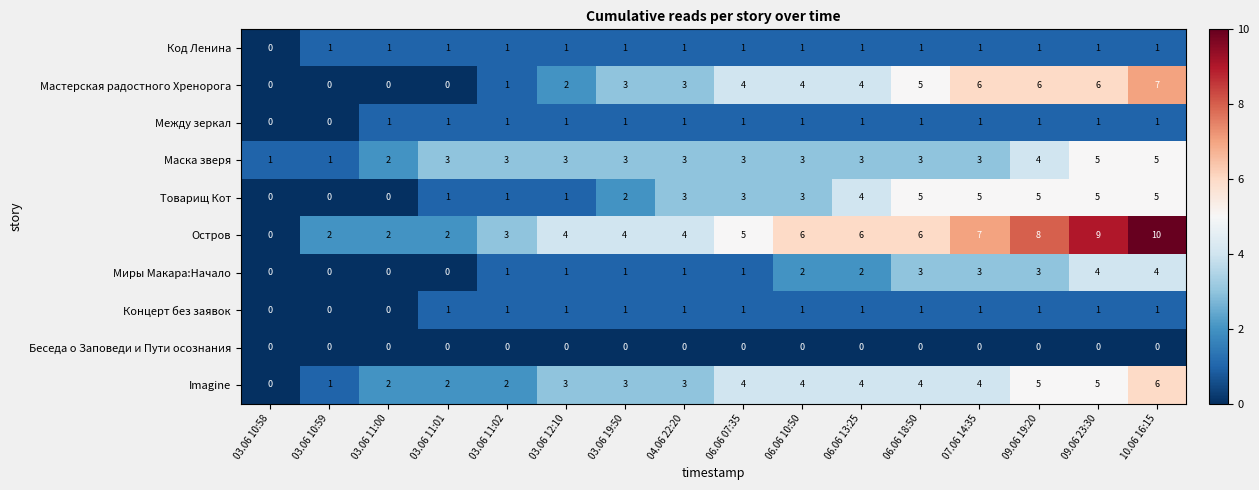

What is the difference between the second highest and second lowest values in the Маска зверя series?

4